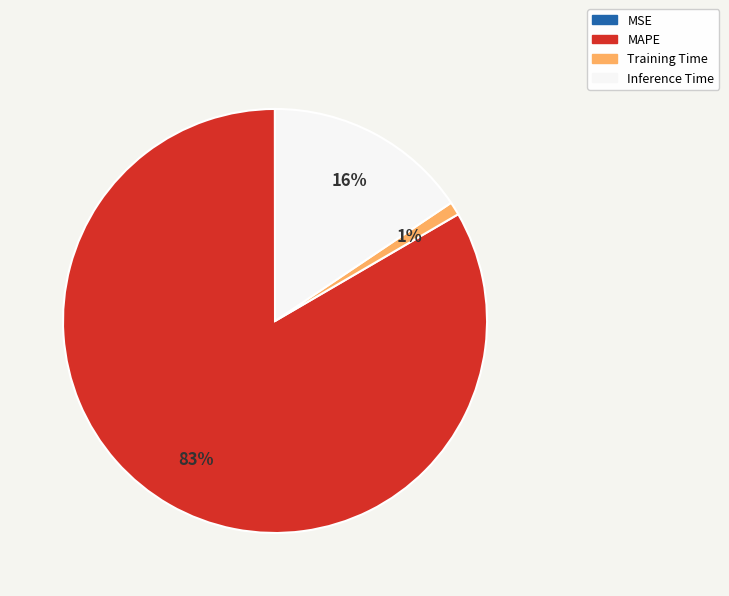

To the nearest percent, what is the difference between the largest and smallest slice percentages?

83%